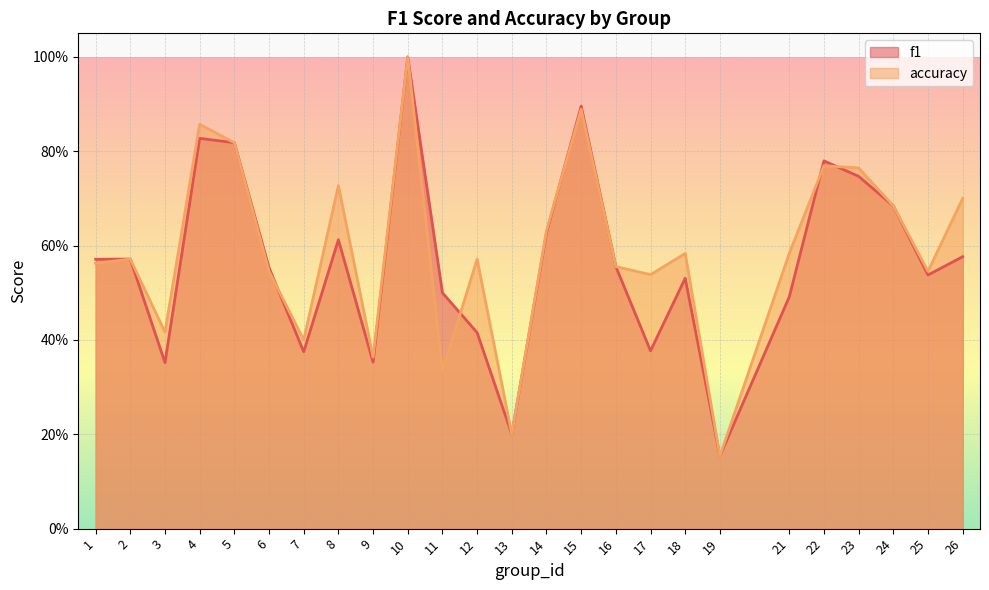

Rank the categories by f1 value from lowest to highest.

19, 13, 3, 9, 7, 17, 12, 21, 11, 18, 25, 6, 16, 1, 2, 26, 8, 14, 24, 23, 22, 5, 4, 15, 10